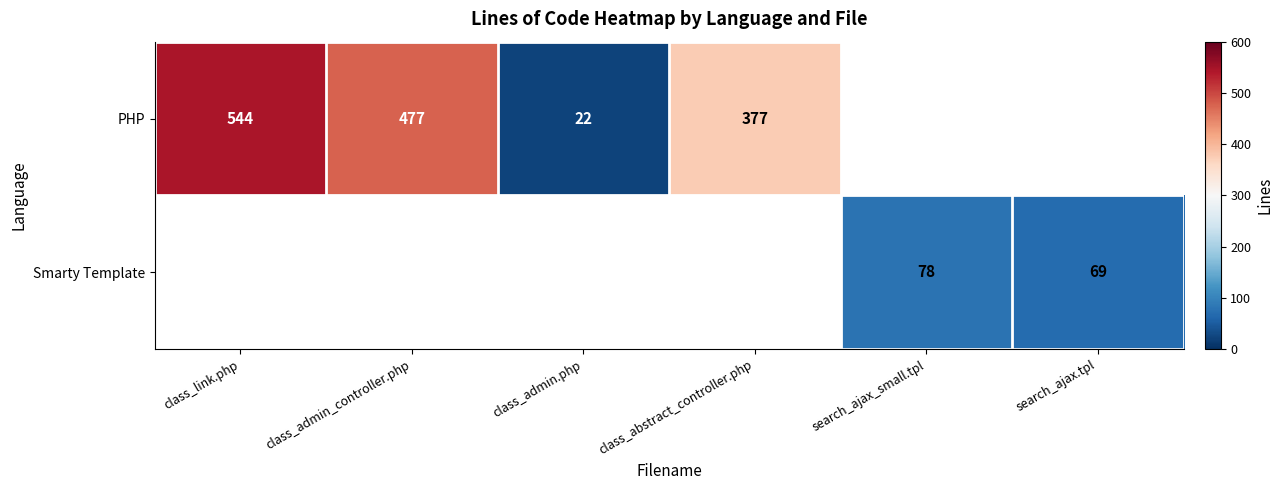

Is it true that PHP equals 377 at class_abstract_controller.php?

True